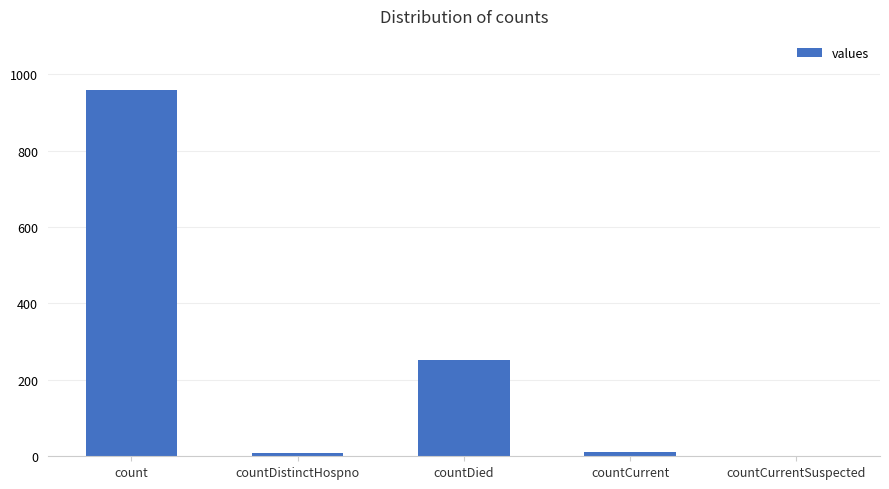

What is the greatest value displayed?

959